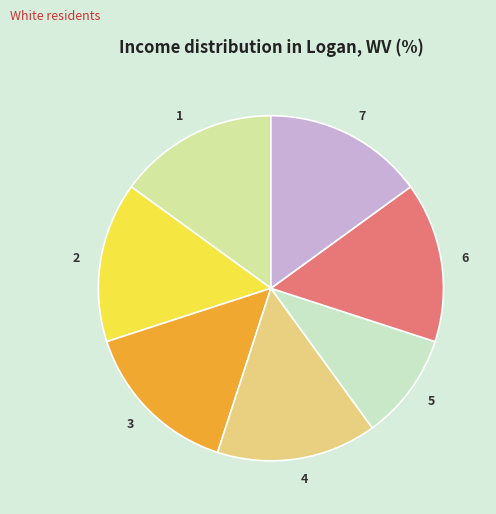

Is it true that 3 is 15% of the pie?

True